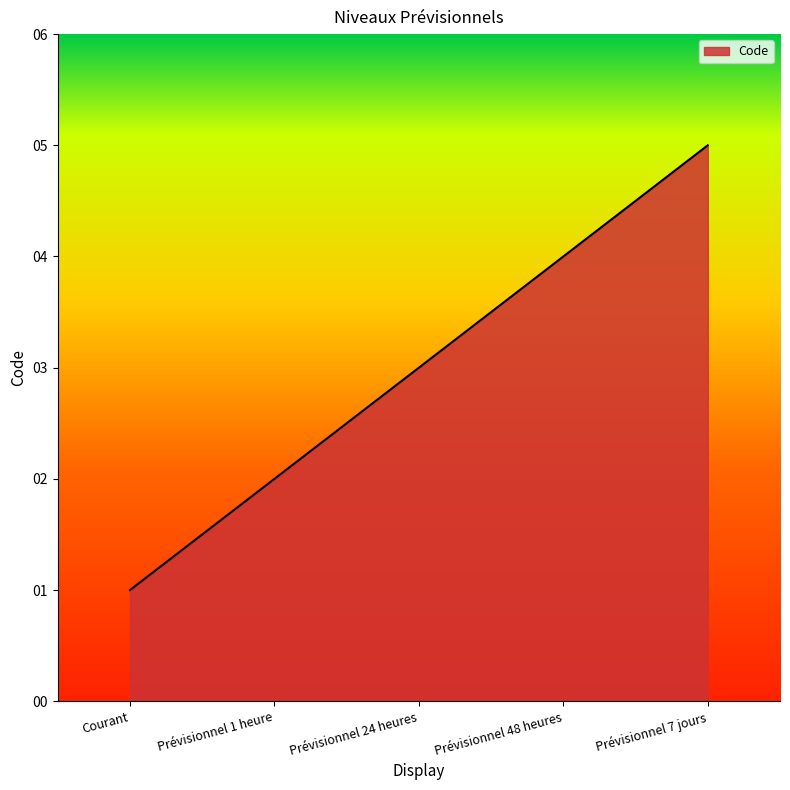

The chart shows a value of 2 at Prévisionnel 24 heures. True or false?

False